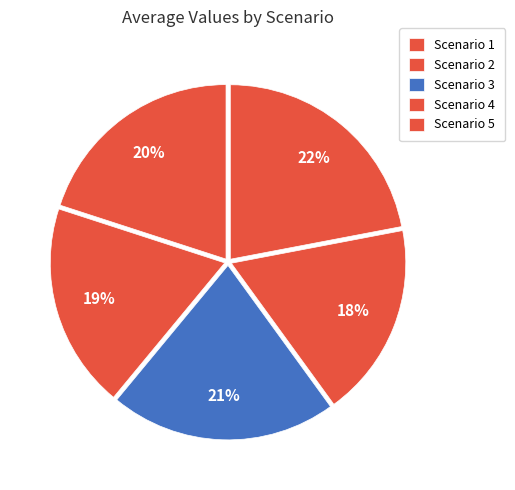

How many slices are in this pie chart?

5